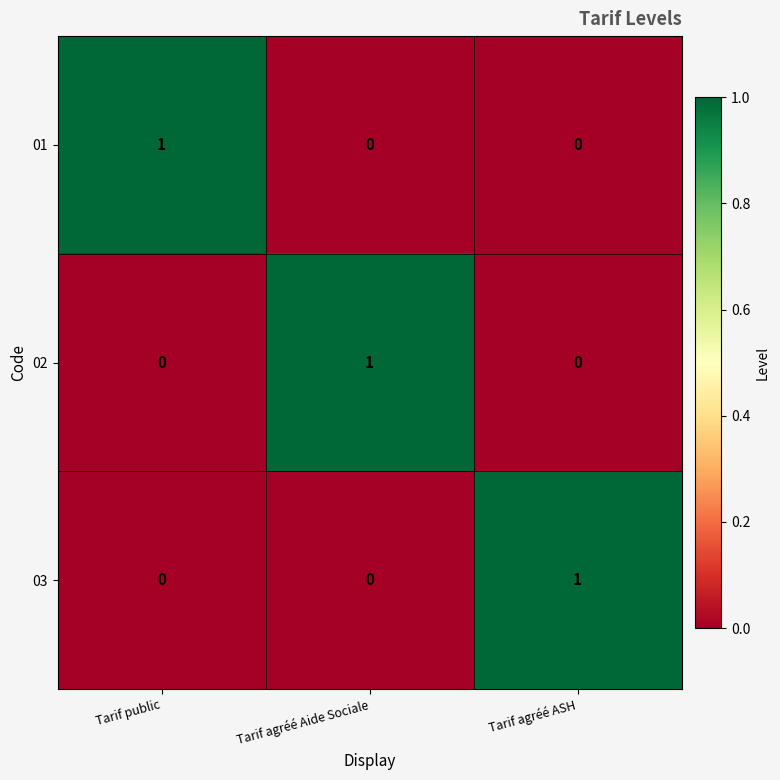

At how many categories does at least one series exceed 0?

3